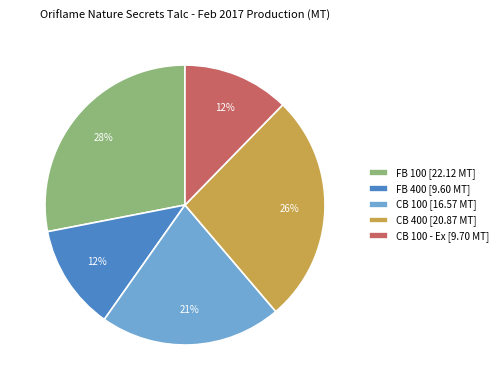

To the nearest percent, what portion does FB 100 [22.12 MT] represent?

28%